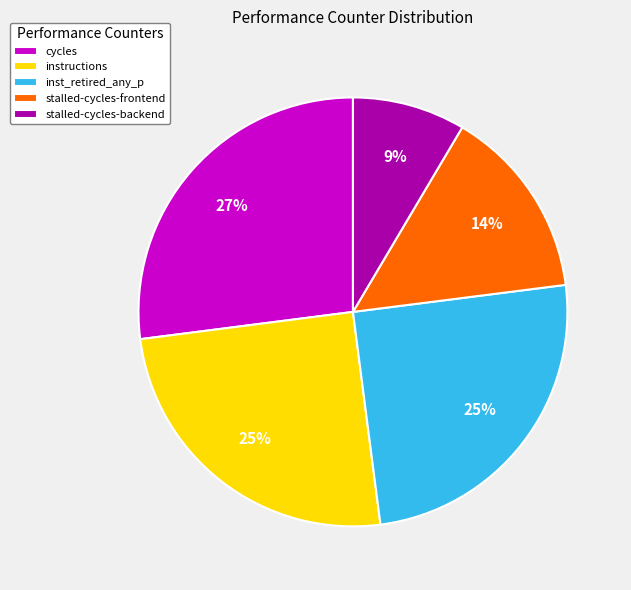

Is there any slice that represents more than half of the pie?

No